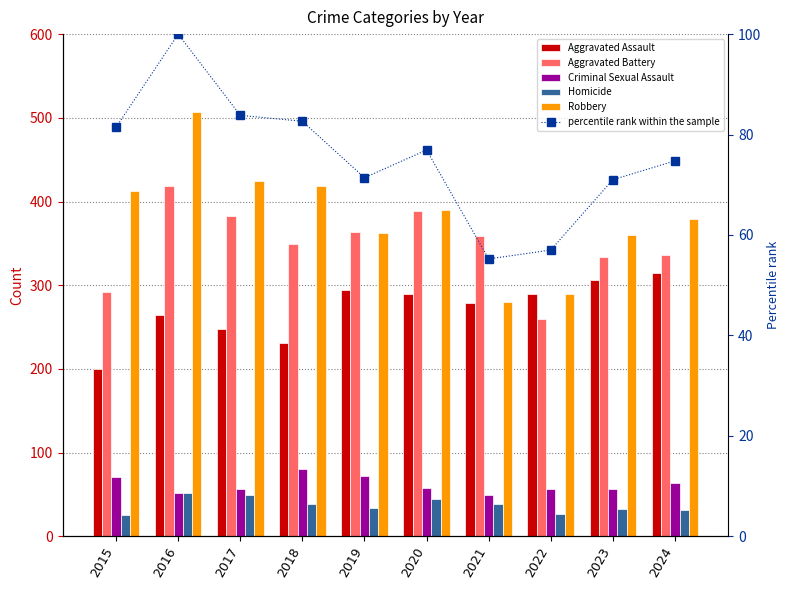

Which category has the lowest value in the Aggravated Battery series?

2022